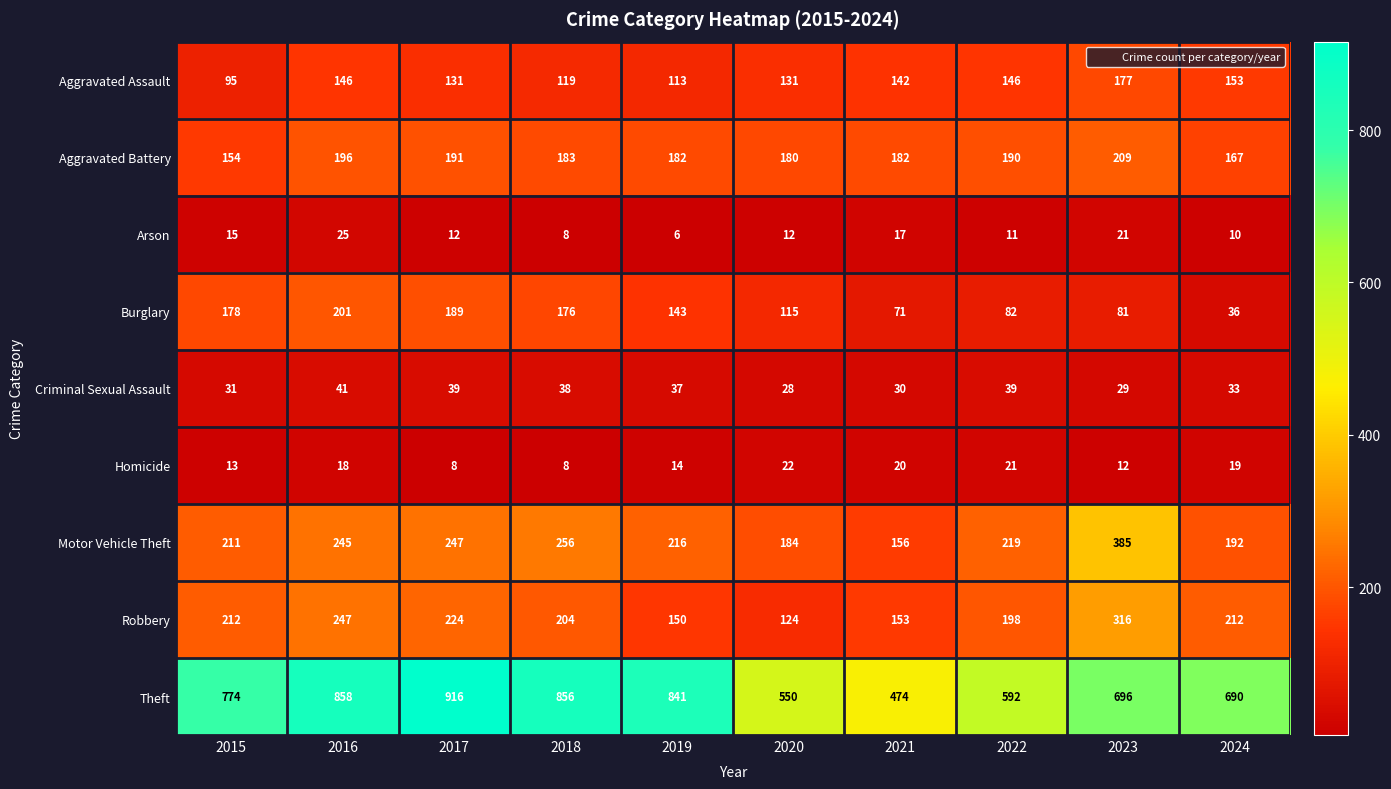

Rank the series at 2017 from highest to lowest value.

Theft, Motor Vehicle Theft, Robbery, Aggravated Battery, Burglary, Aggravated Assault, Criminal Sexual Assault, Arson, Homicide